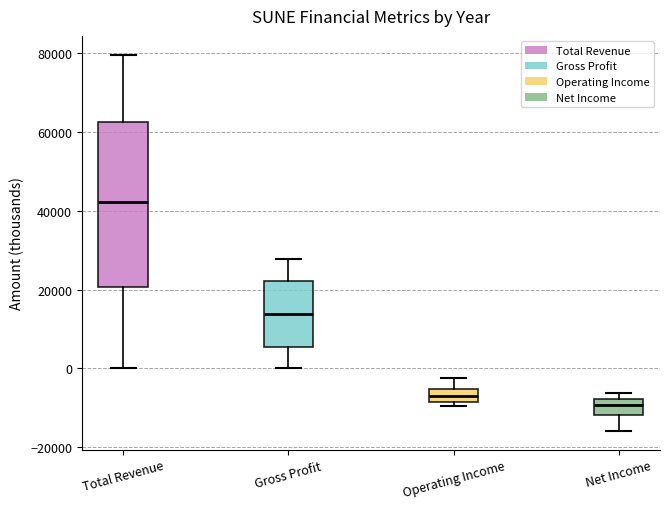

Which box's median line is the highest?

Total Revenue